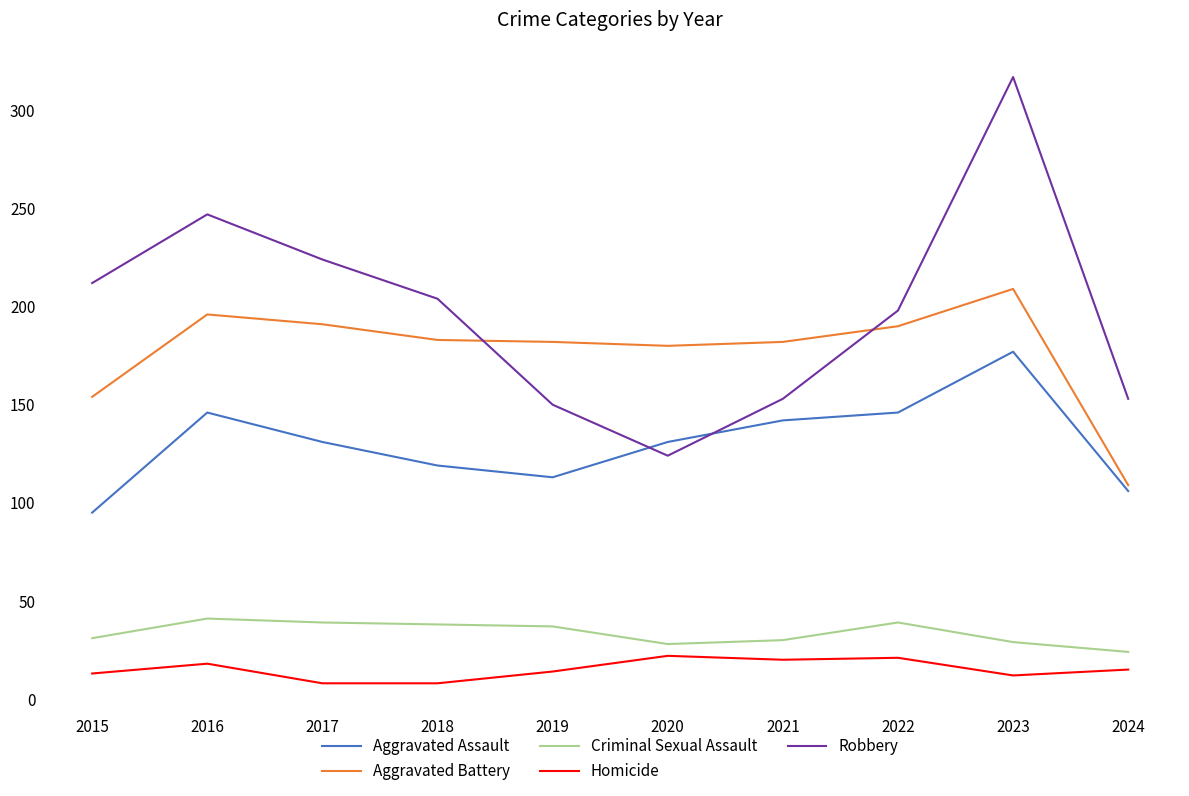

What is the difference between the second highest and second lowest values in the Robbery series?

97